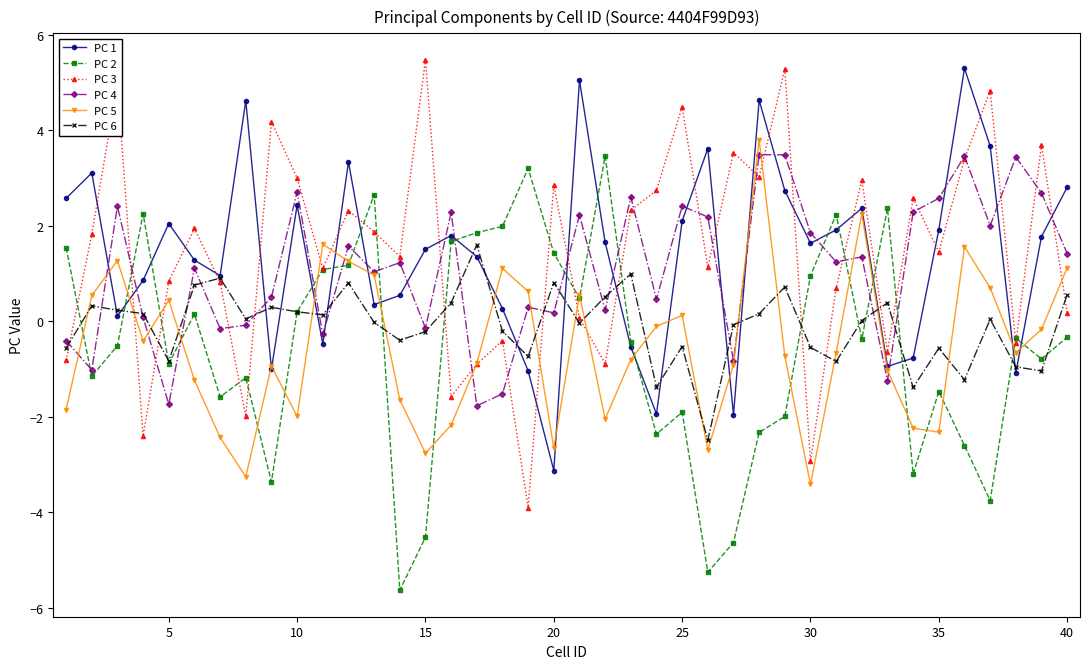

True or false: PC 4 has more than 2 interior local peaks.

True